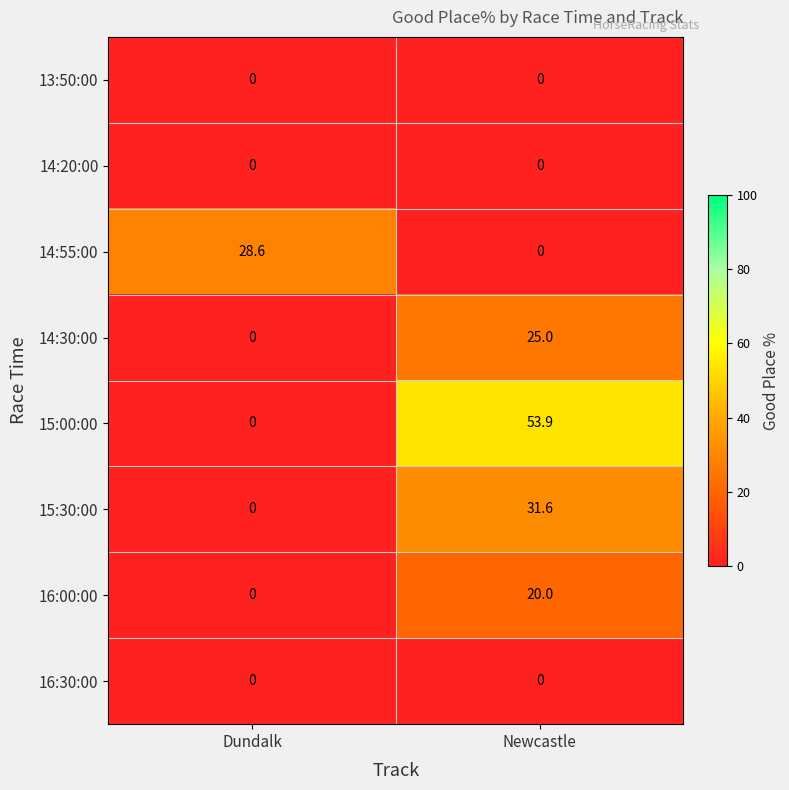

The 16:30:00 series shows 0.0 at Dundalk. True or false?

True